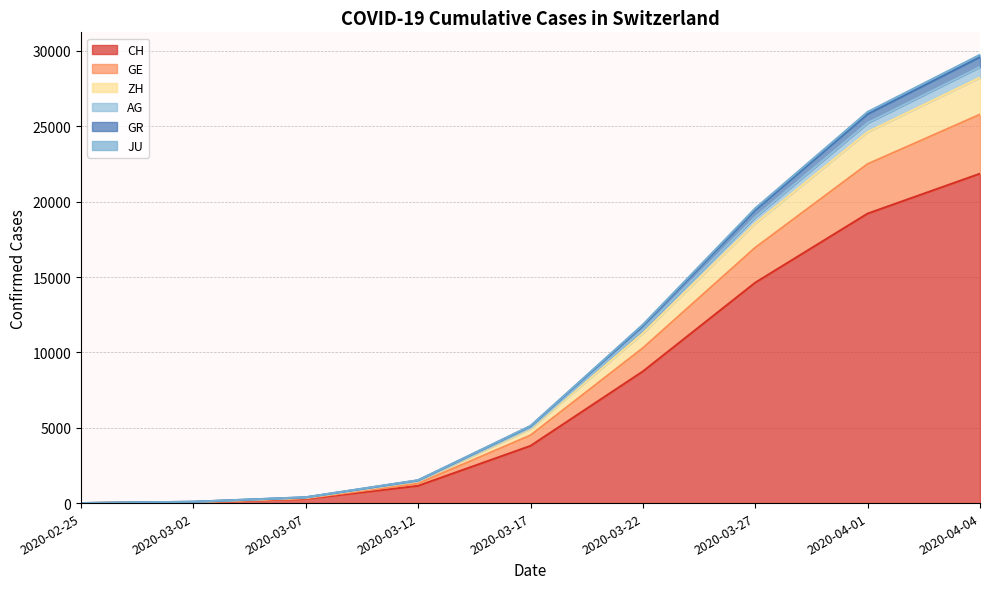

Where is GE nearest to the value 14467?

2020-03-22